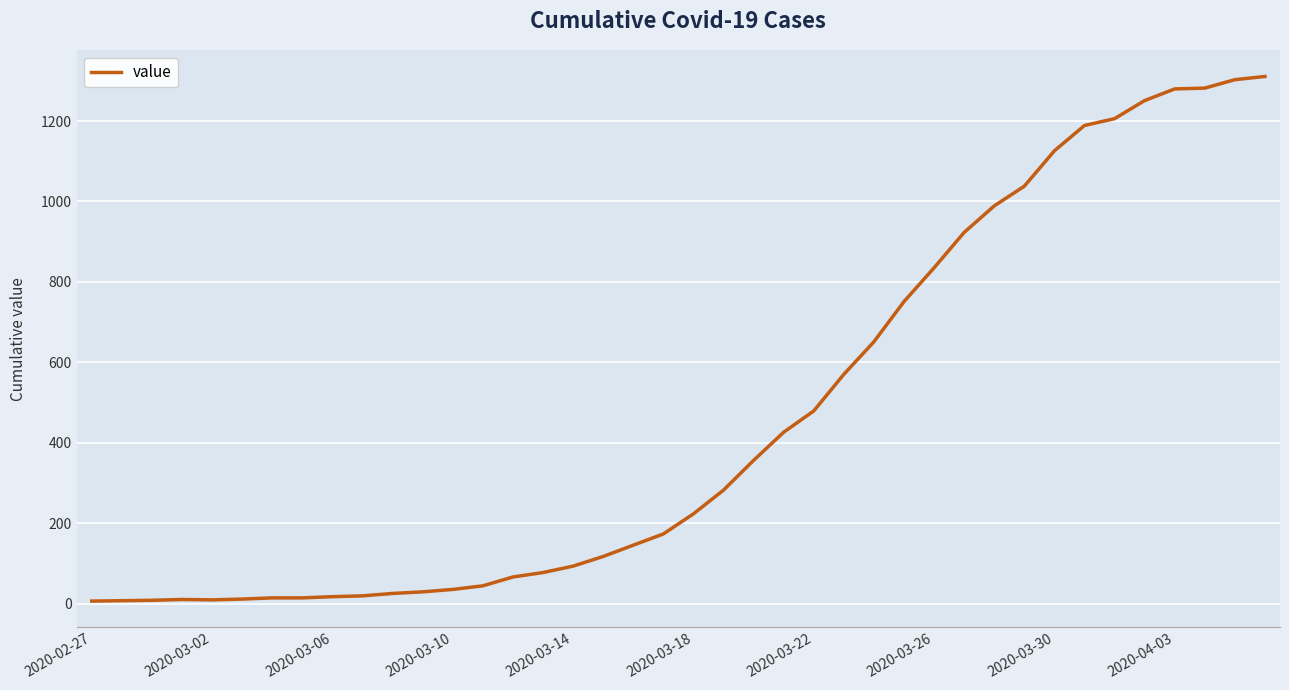

What is the maximum value shown in the chart?

1311